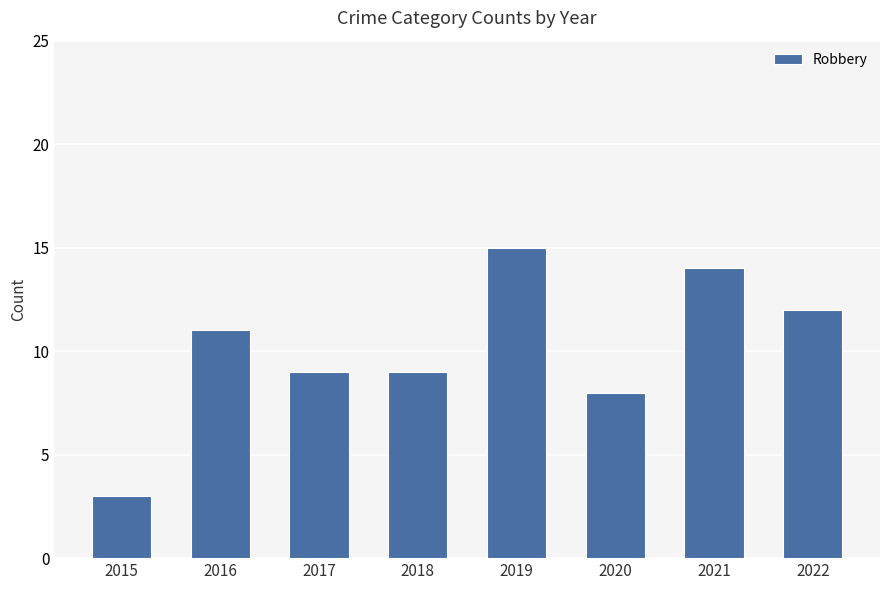

Are the bars grouped side by side (vs. stacked)?

No